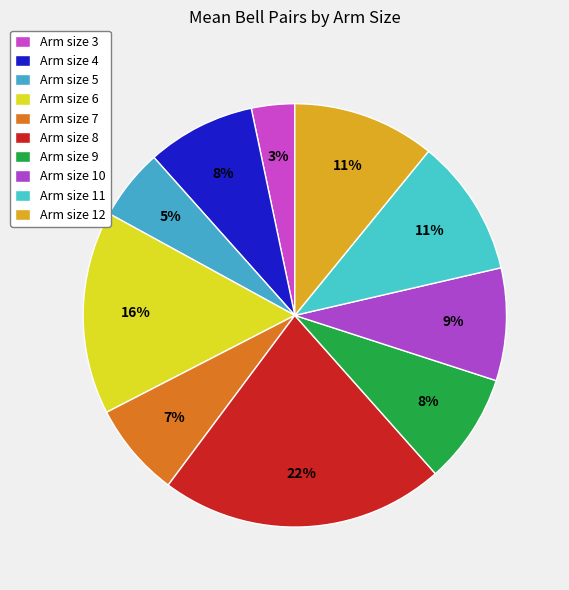

Does any single category account for the majority?

No